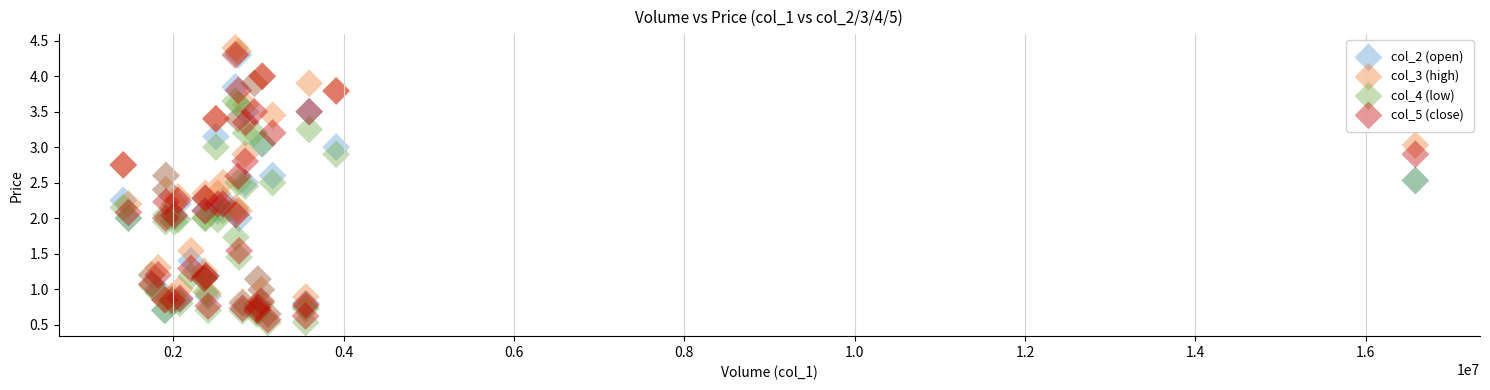

Which series has the widest spread of Y values?

col_3 (high)